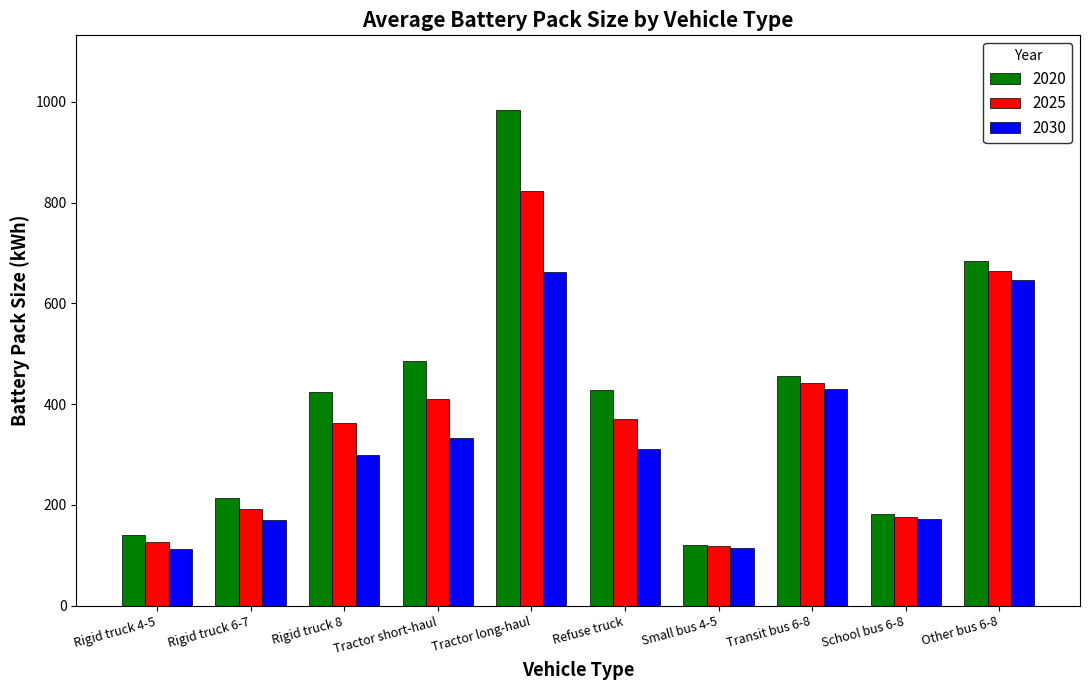

What is the difference between the maximum and minimum values in the 2025 series?

705.5